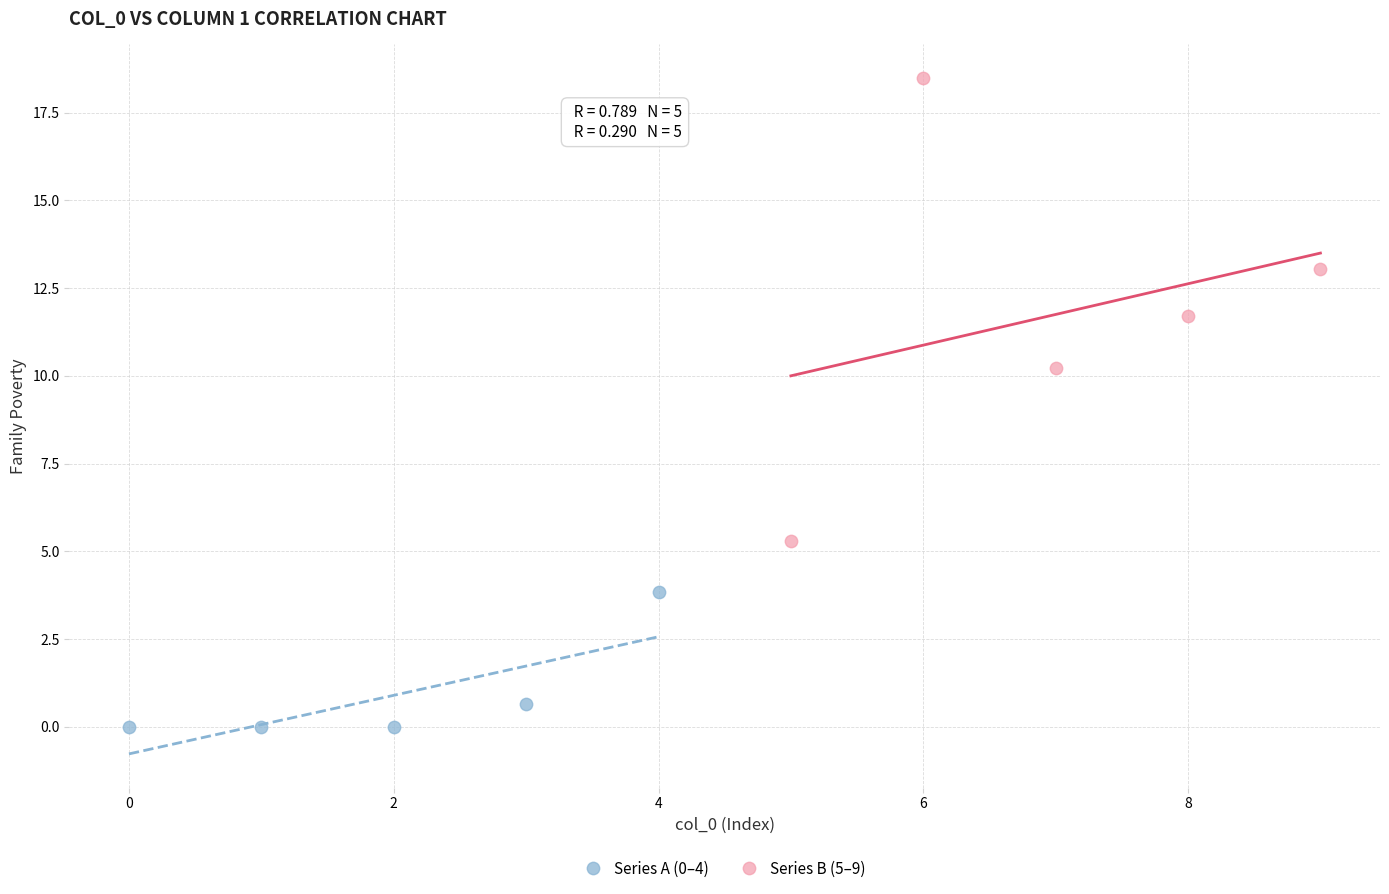

Which series has the largest Y range (max minus min)?

Series B (5–9)